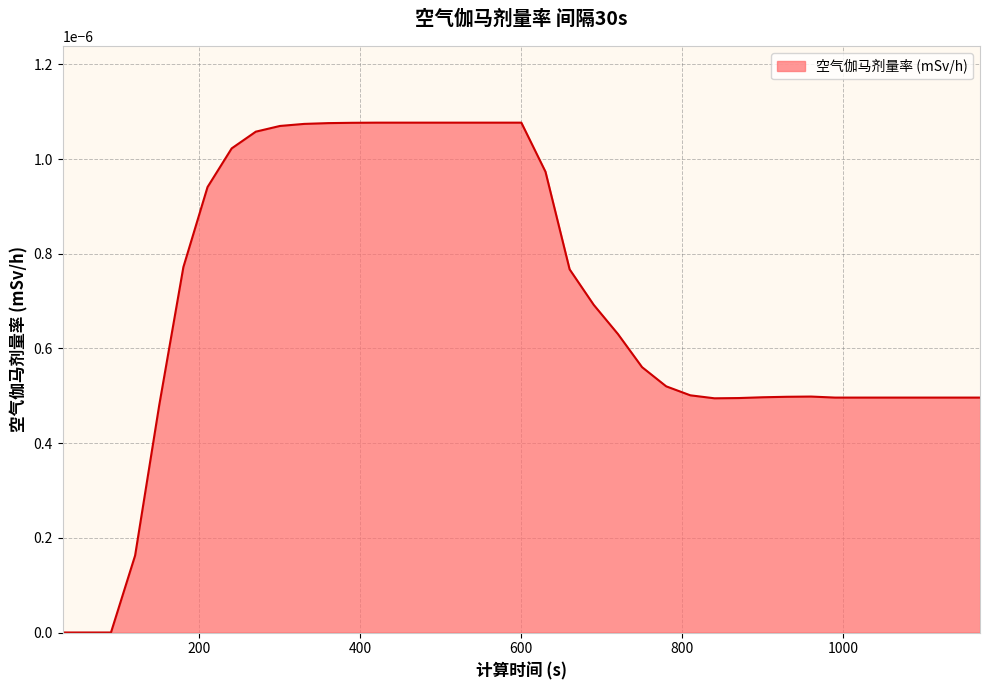

Does the chart have visible grid lines?

Yes